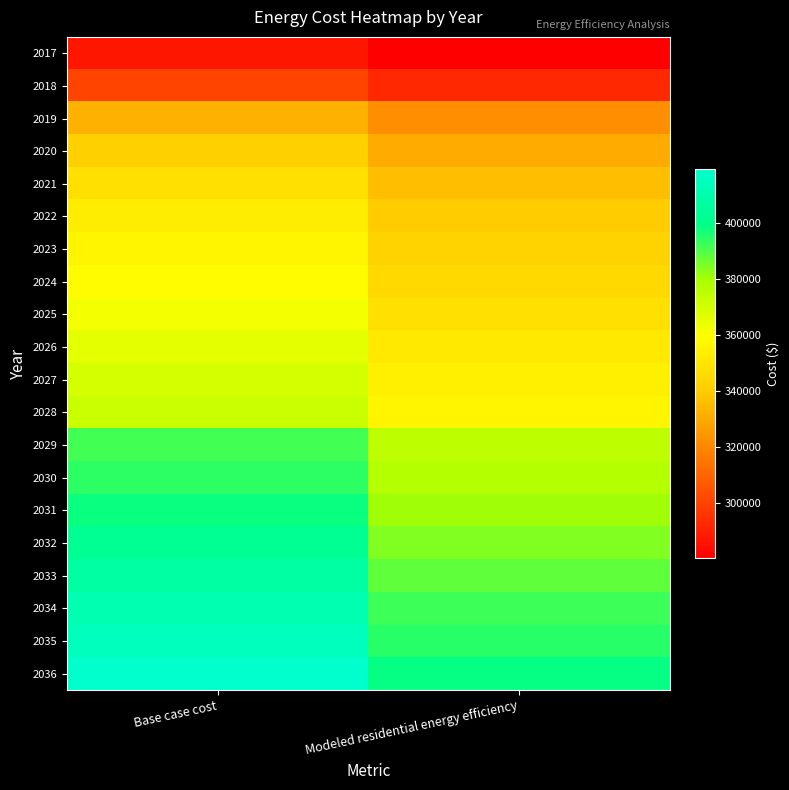

At Base case cost, list the series in order from smallest to largest.

2017, 2018, 2019, 2020, 2021, 2022, 2023, 2024, 2025, 2026, 2027, 2028, 2029, 2030, 2031, 2032, 2033, 2034, 2035, 2036